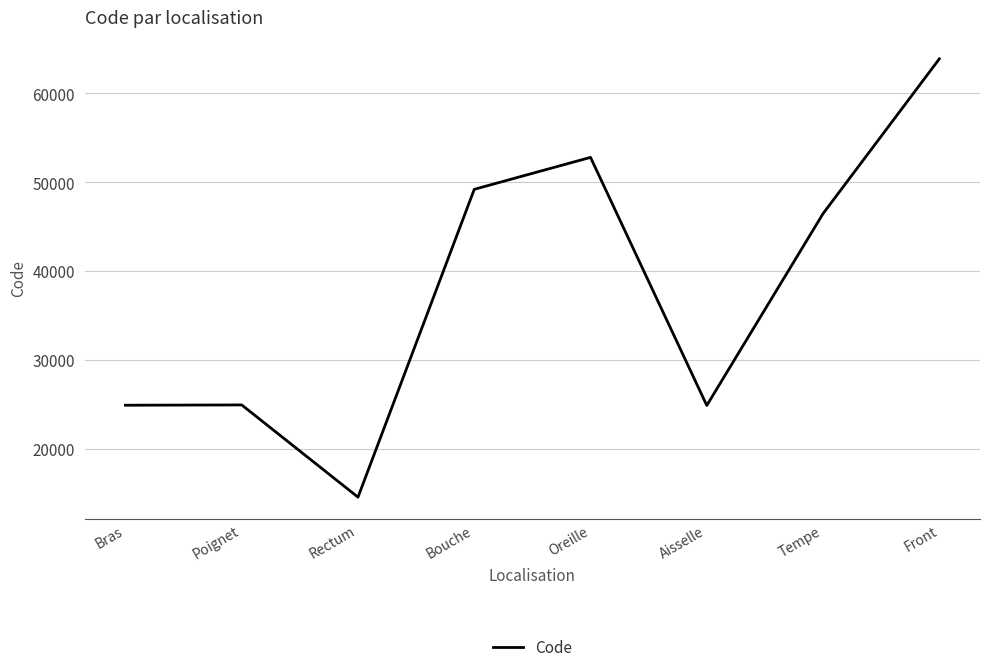

Which has a higher value, Aisselle or Tempe?

Tempe